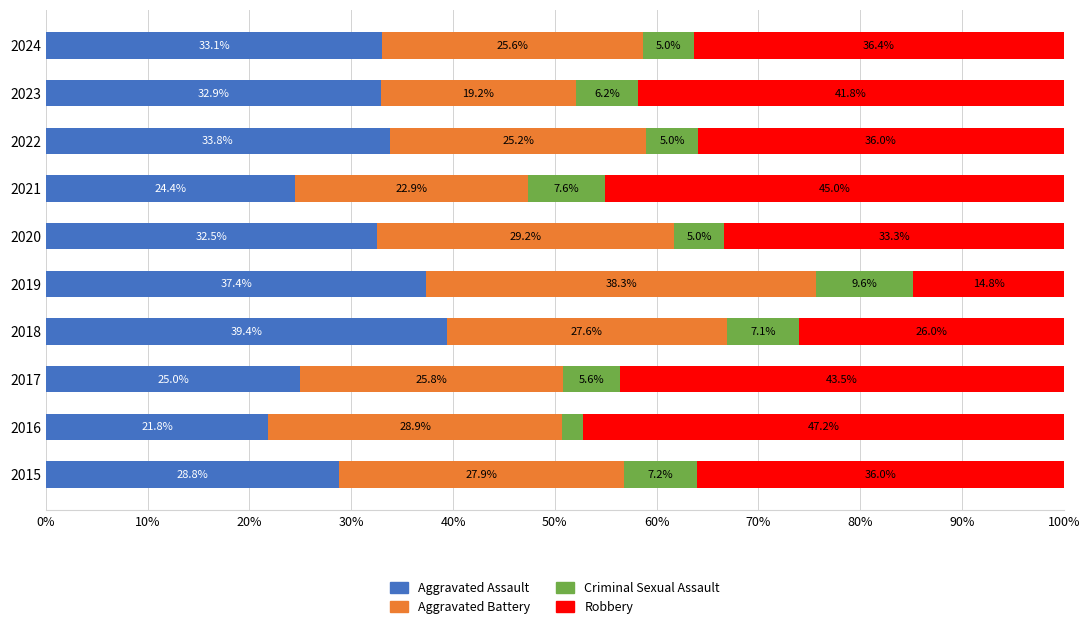

What is the difference between the maximum and minimum values in the Aggravated Assault series?

17.5